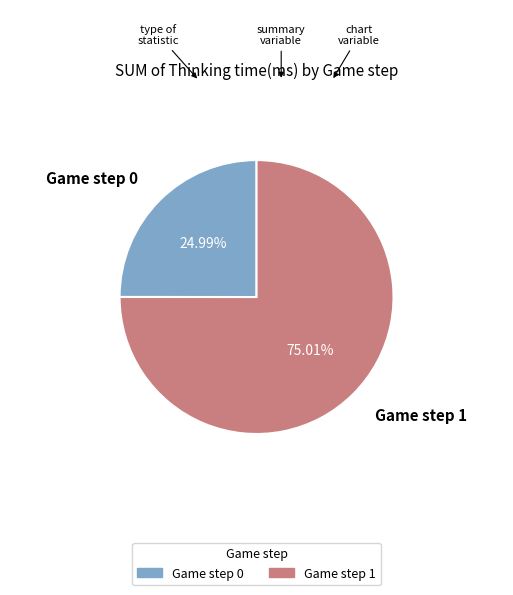

Does any single category account for the majority?

Yes